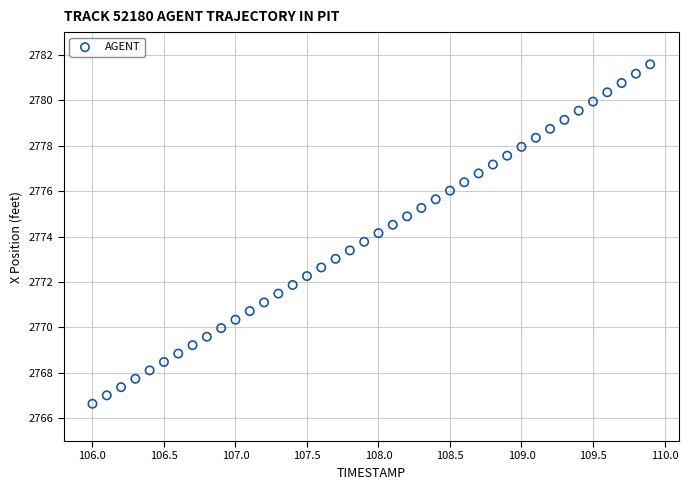

What is the range of Y values (max minus min)?

14.9